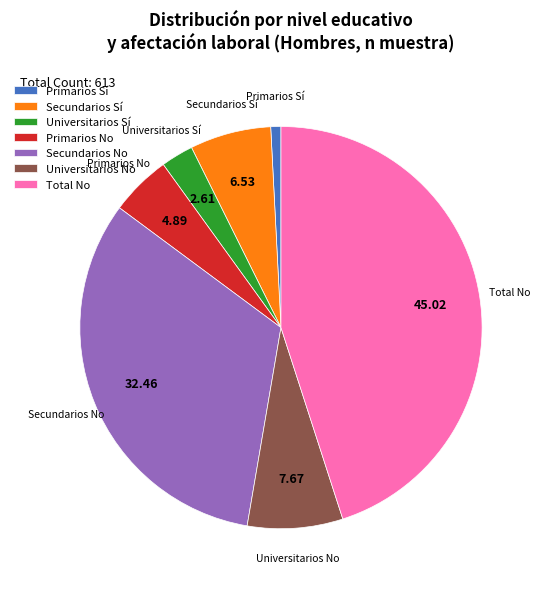

Does any single category account for the majority?

No